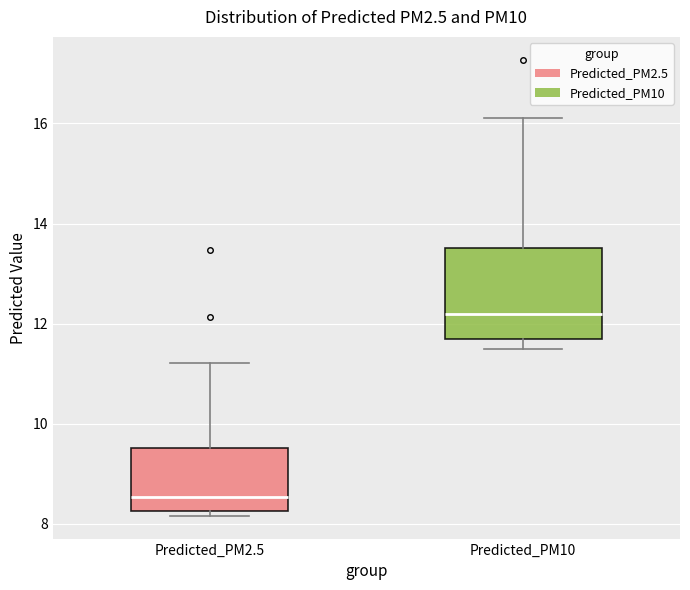

Reading left to right, transcribe this box plot: for each box, give where its median line is, the range the box spans, and where its two whiskers end, as read against the y-axis. The values are not printed on the chart, so give them approximately, as read against the axis.

Predicted_PM2.5: median 8.6, box 8.2 to 9.6, whiskers 8.2 (just below the box's lower edge) to 11.2
Predicted_PM10: median 12.2, box 11.6 to 13.6, whiskers 11.4 to 16.2